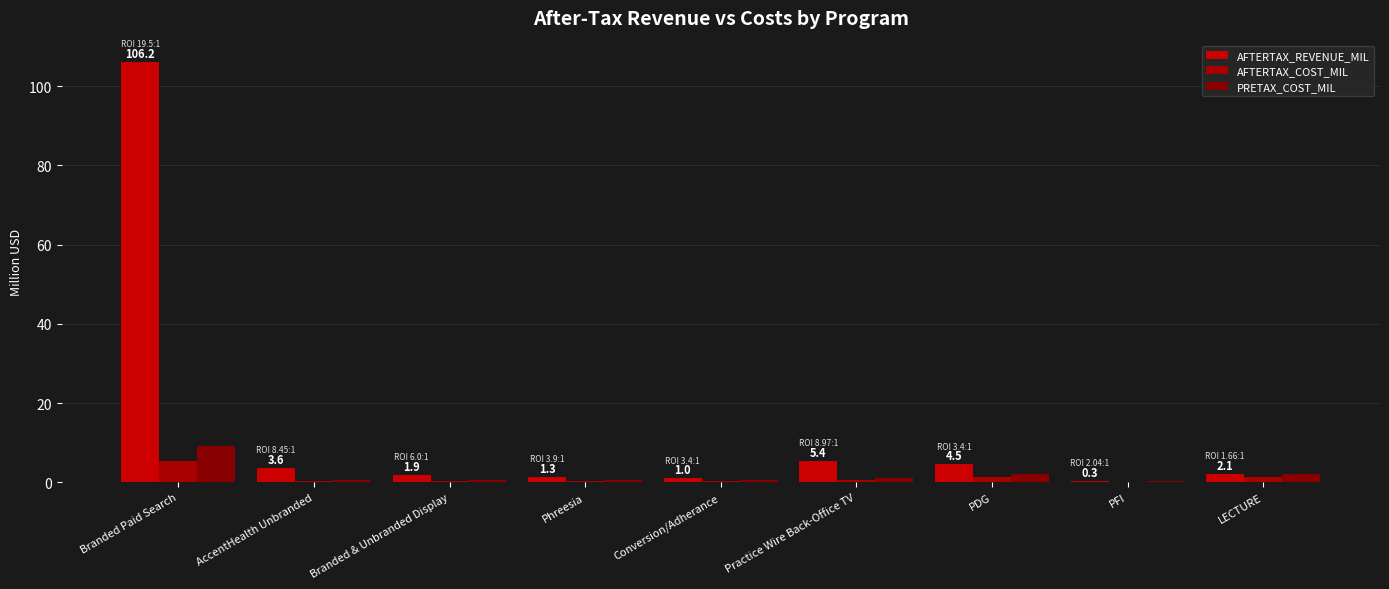

Count the number of categories in the chart.

9